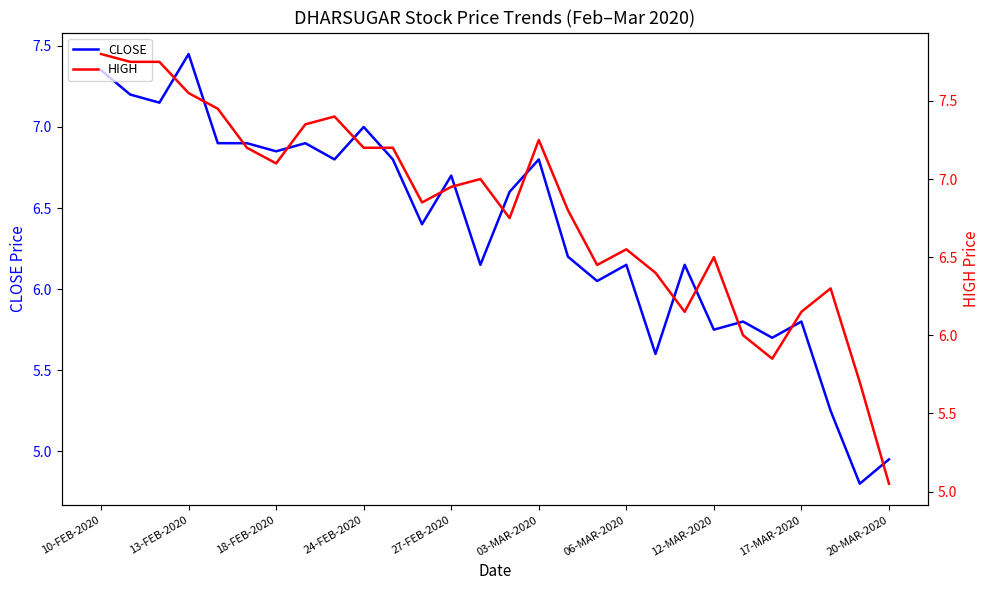

At which label does CLOSE reach its peak?

13-FEB-2020